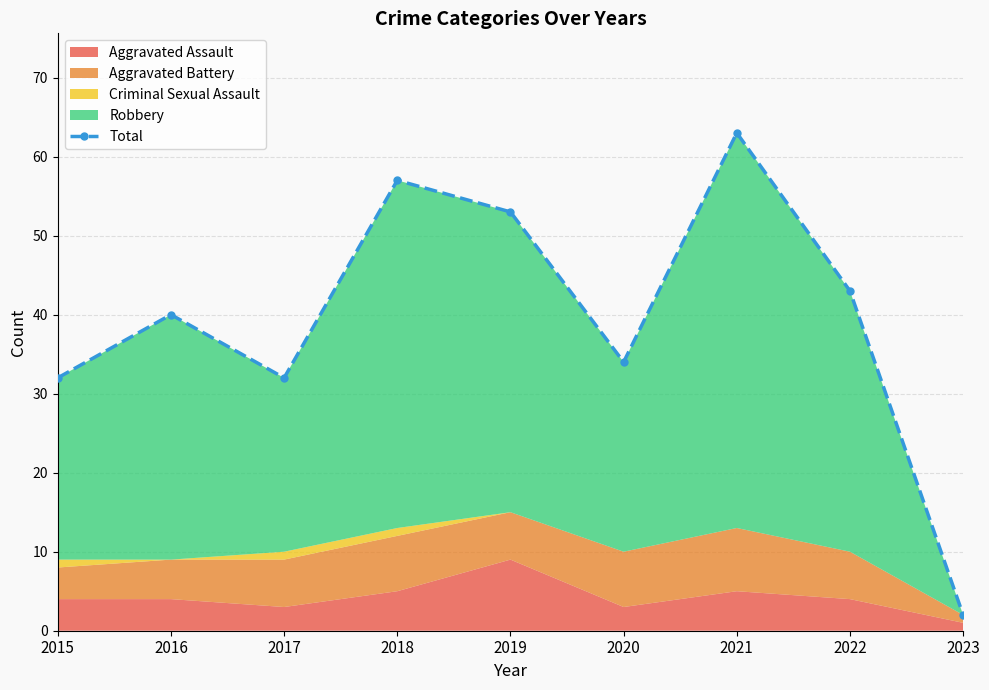

Which label corresponds to the largest value in the chart?

2021